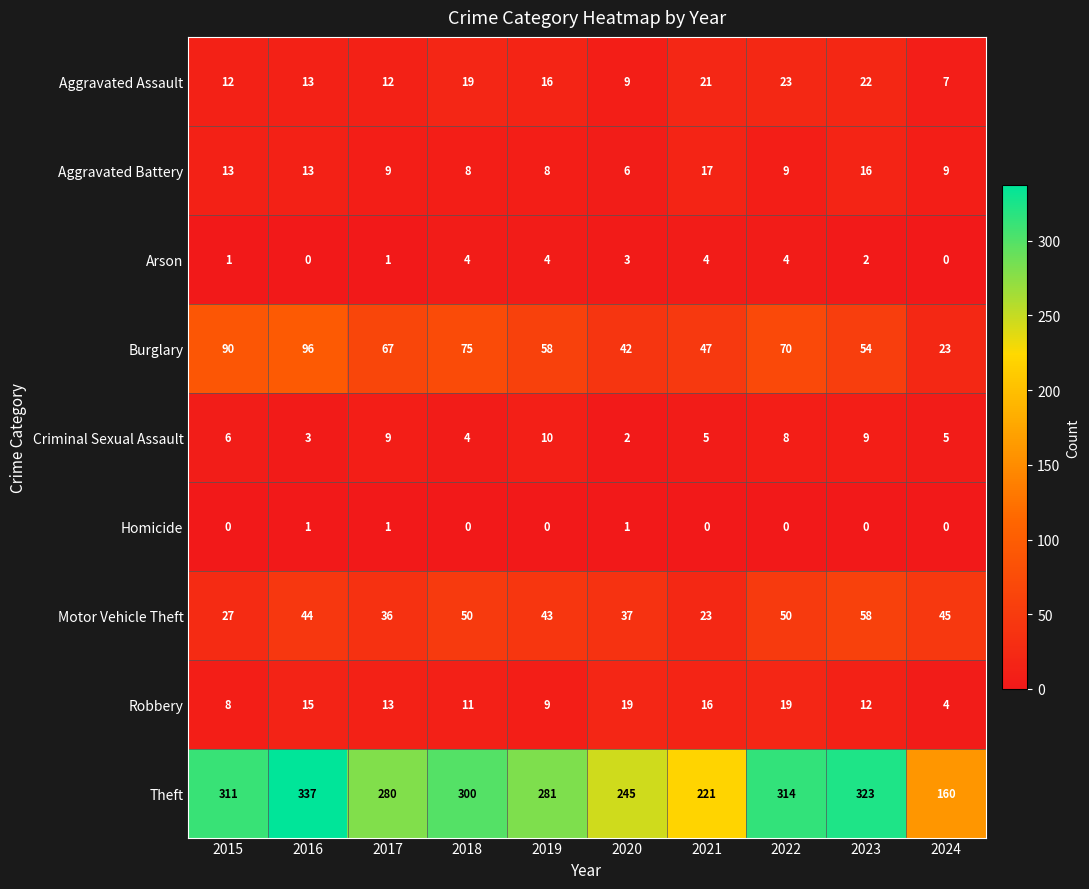

At which category does the chart reach its peak across all series?

2016